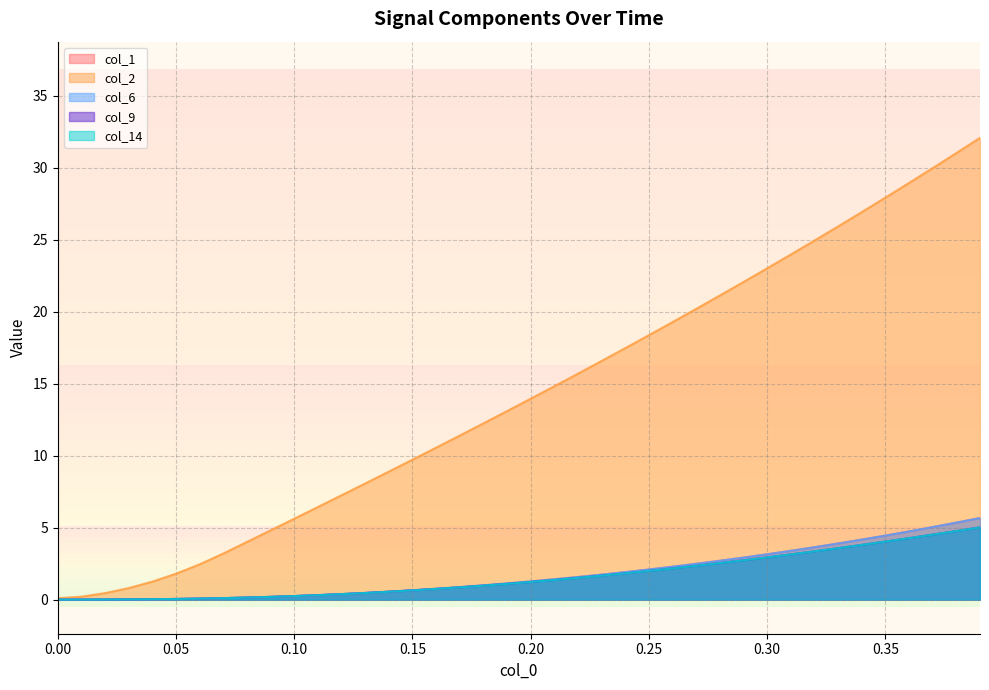

True or false: col_6 has more than 0 interior local peaks.

False